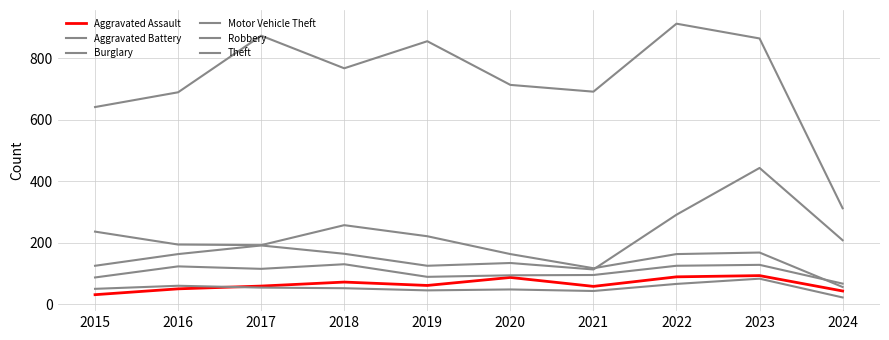

List the series in order of their peak value, highest first.

Theft, Motor Vehicle Theft, Burglary, Robbery, Aggravated Assault, Aggravated Battery